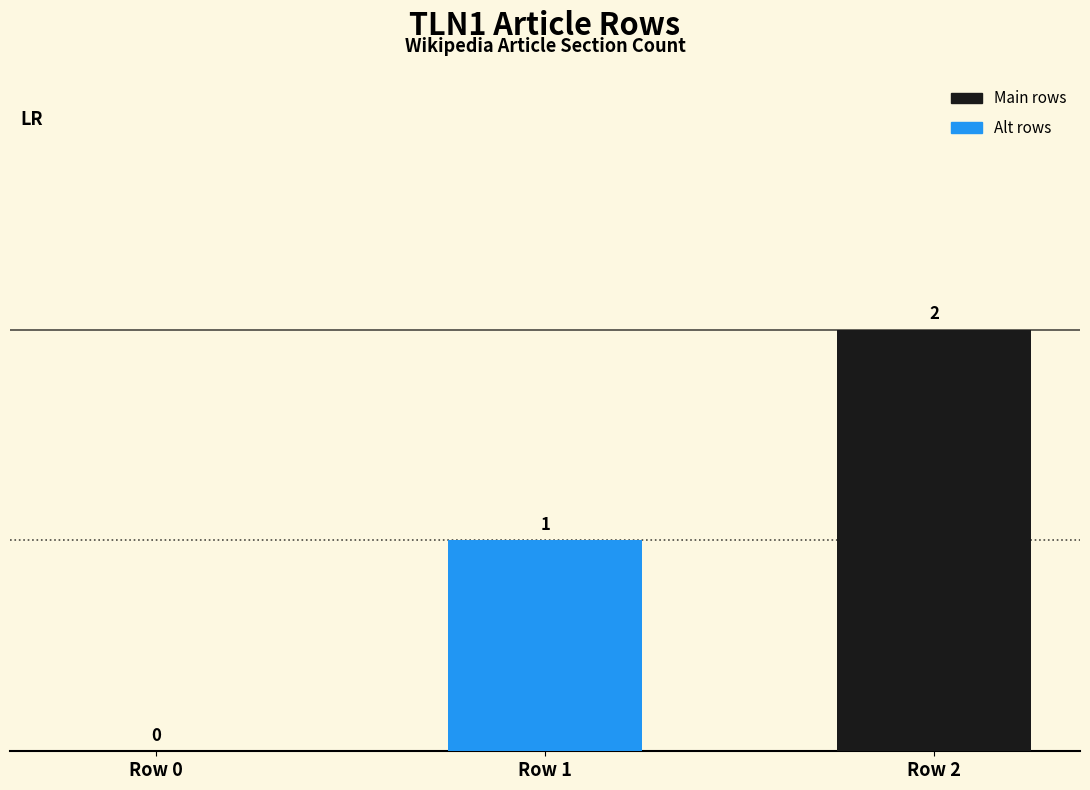

What is the difference between the values at Row 1 and Row 0?

1